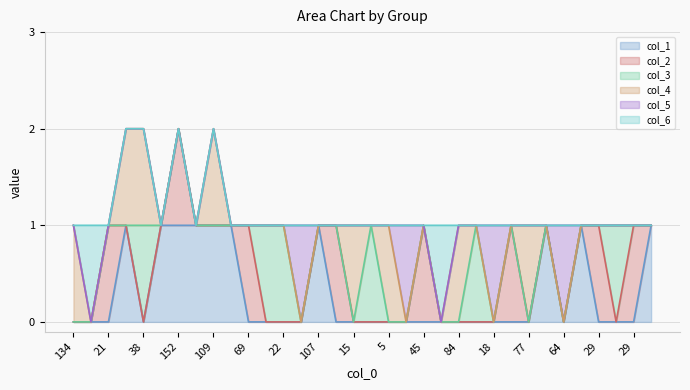

Which category has the lowest value in the col_1 series?

134